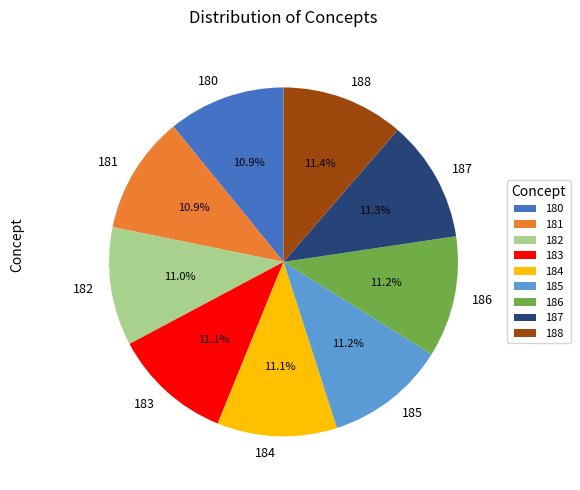

Is there any slice that represents more than half of the pie?

No